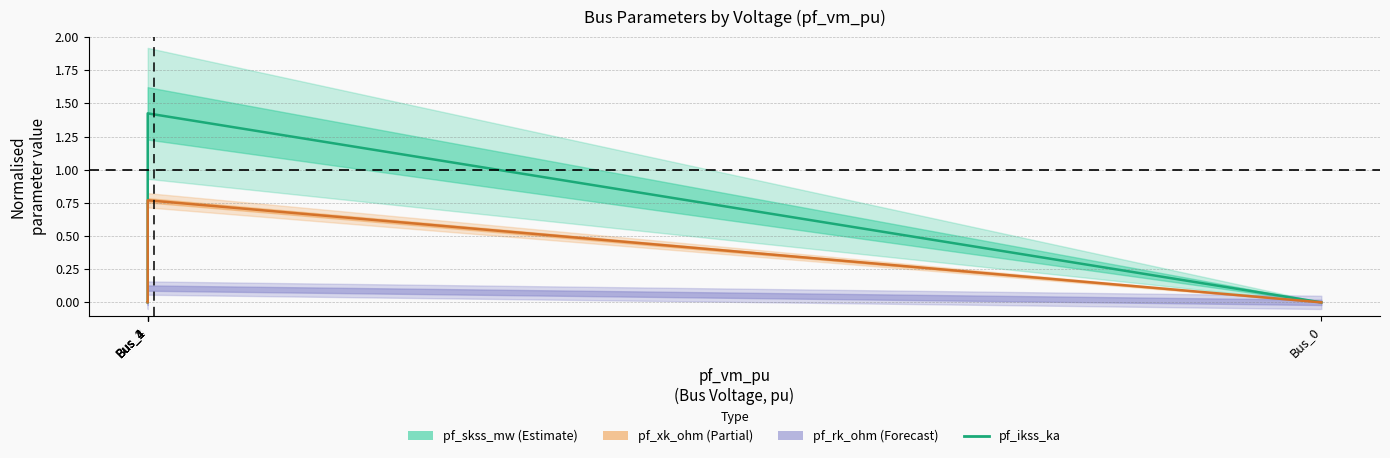

Does the chart have visible grid lines?

Yes